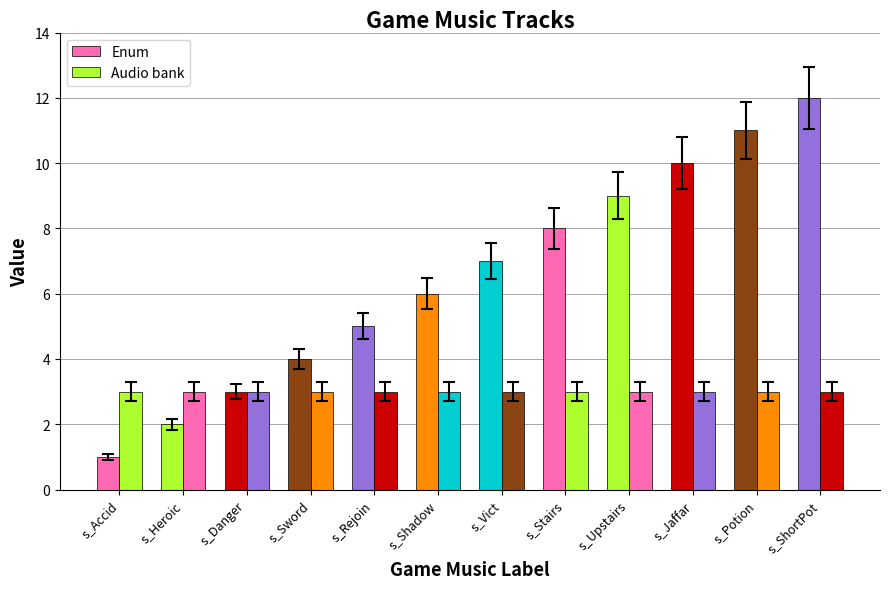

How many bars are there in total?

24